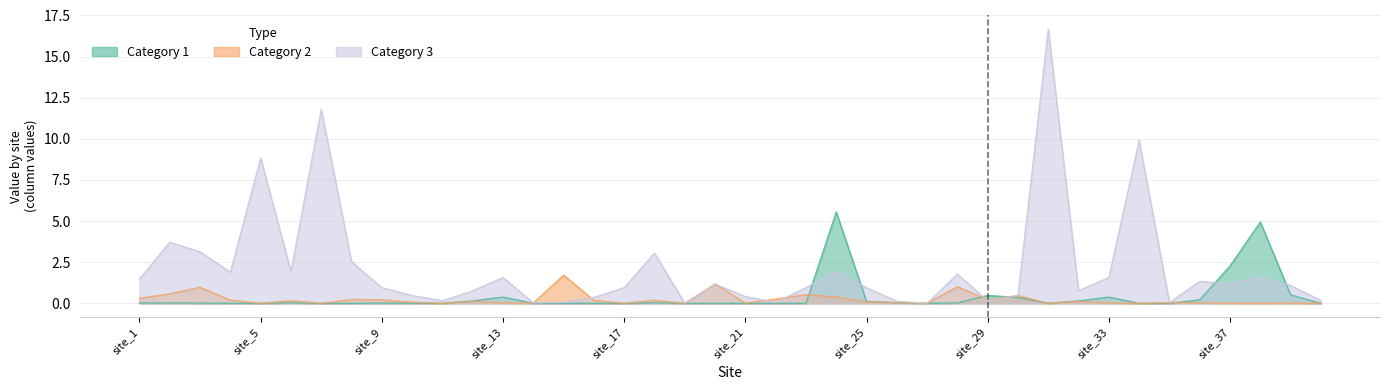

Is it true that Category 1 equals 2.3 at site_37?

True